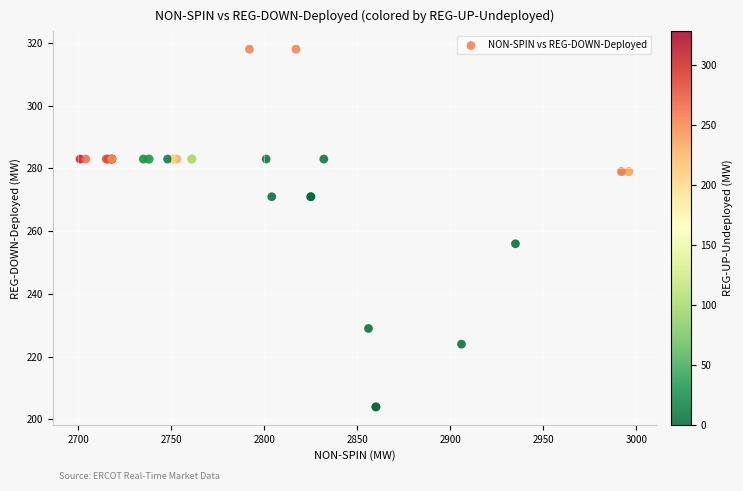

What Y value in the scatter plot is closest to 261?

256